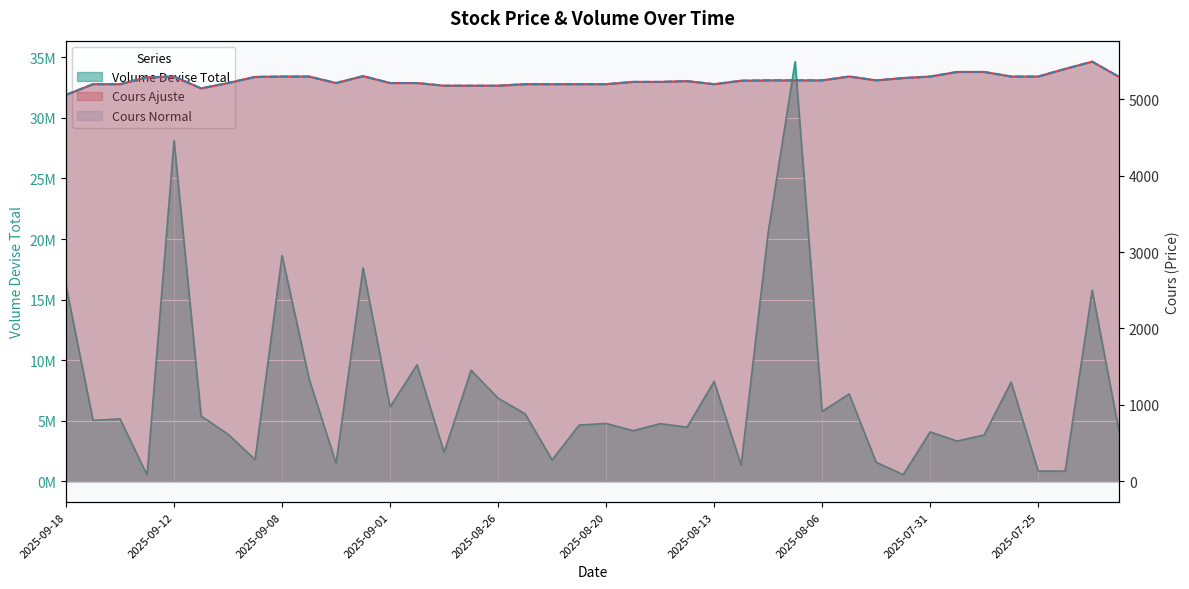

Which series changed the most between 2025-09-10 and 2025-08-01?

Volume Devise Total